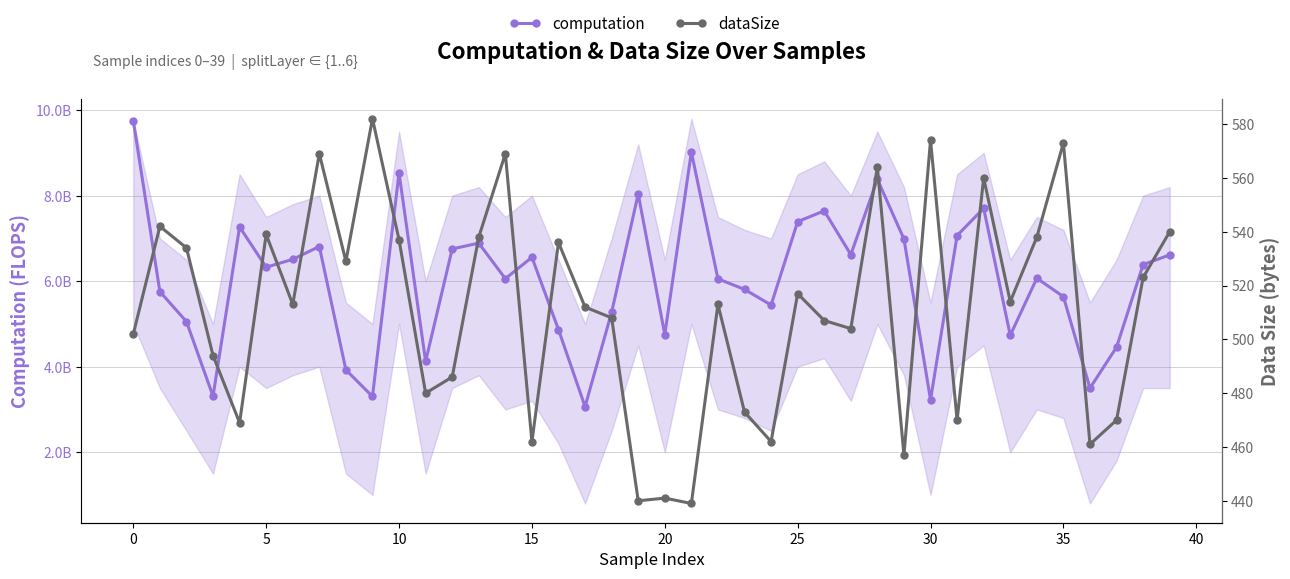

The value of computation at 21 is 13680756849.2. True or false?

False